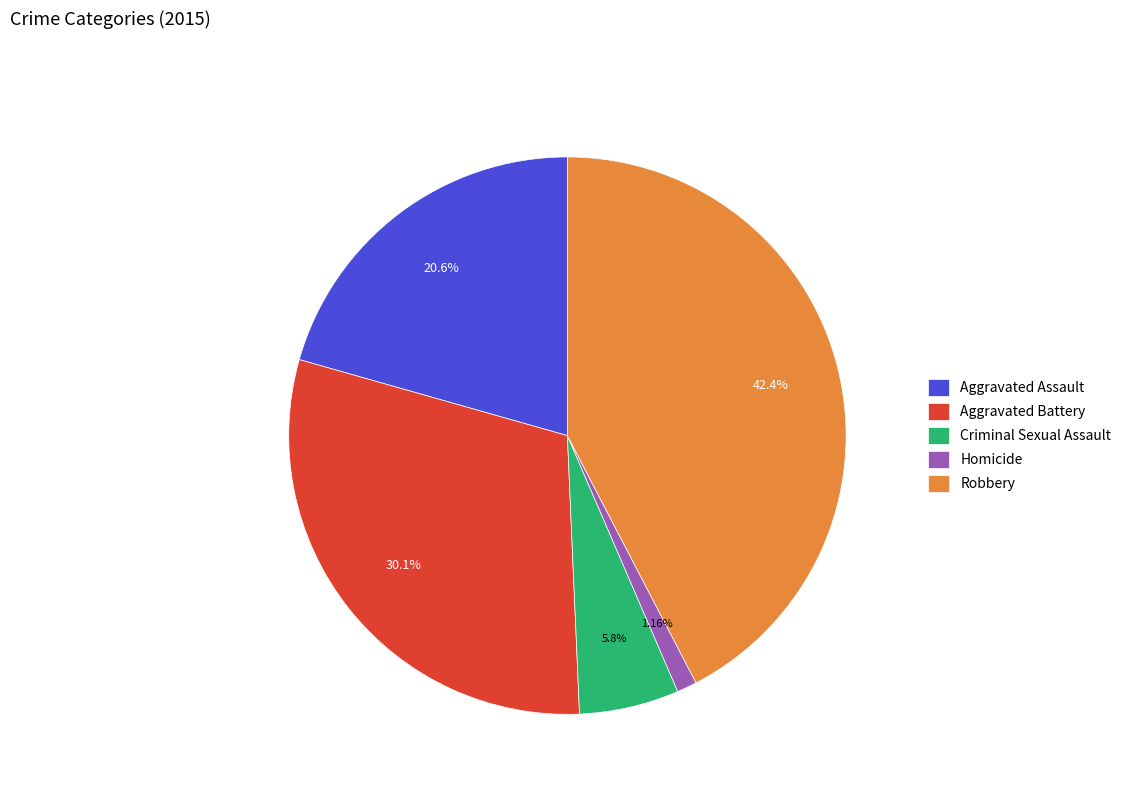

The Aggravated Battery slice represents 30% of the pie. True or false?

True